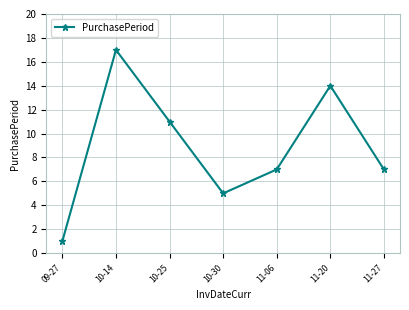

Reading left to right, extract all data points from this chart.

1	17	11	5	7	14	7